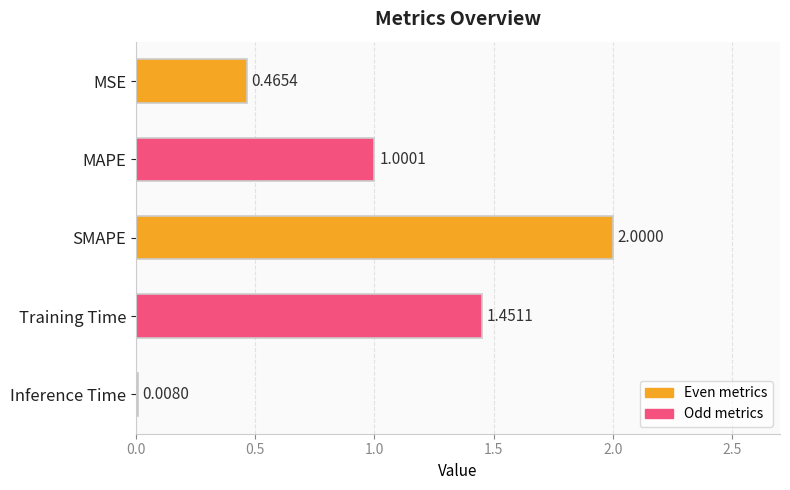

Between MSE and MAPE, which is larger?

MAPE